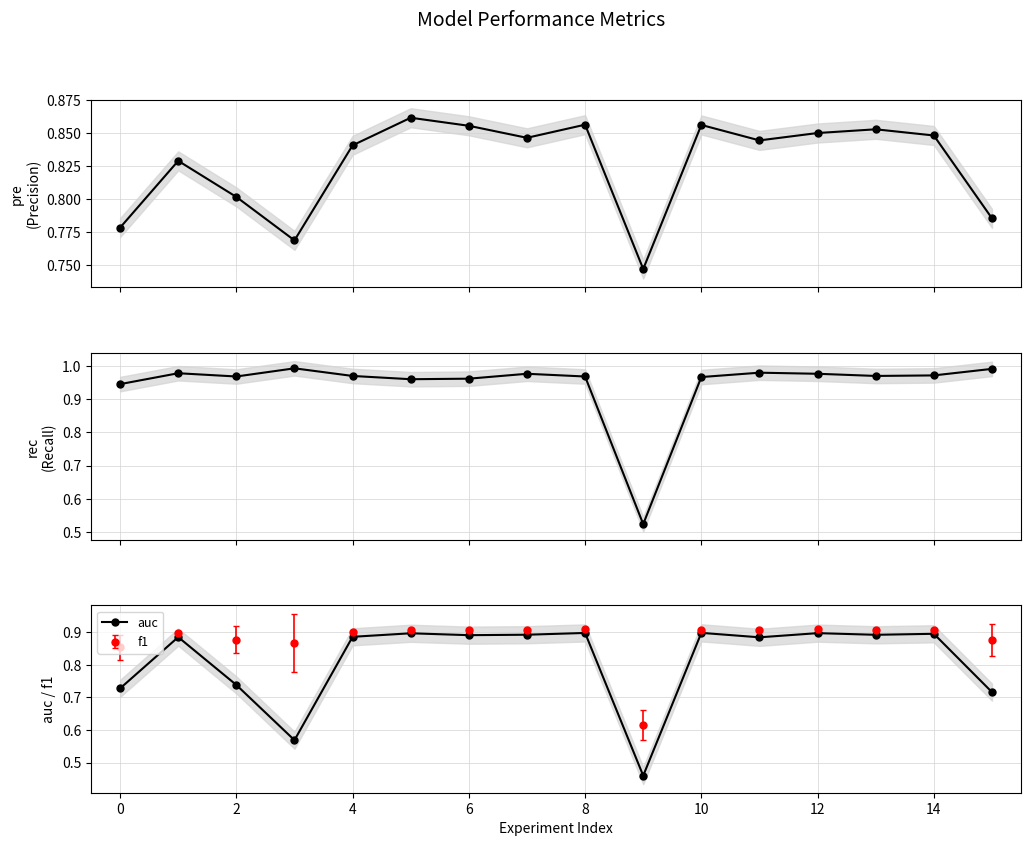

True or false: auc has a value of 0.3 at 10.

False